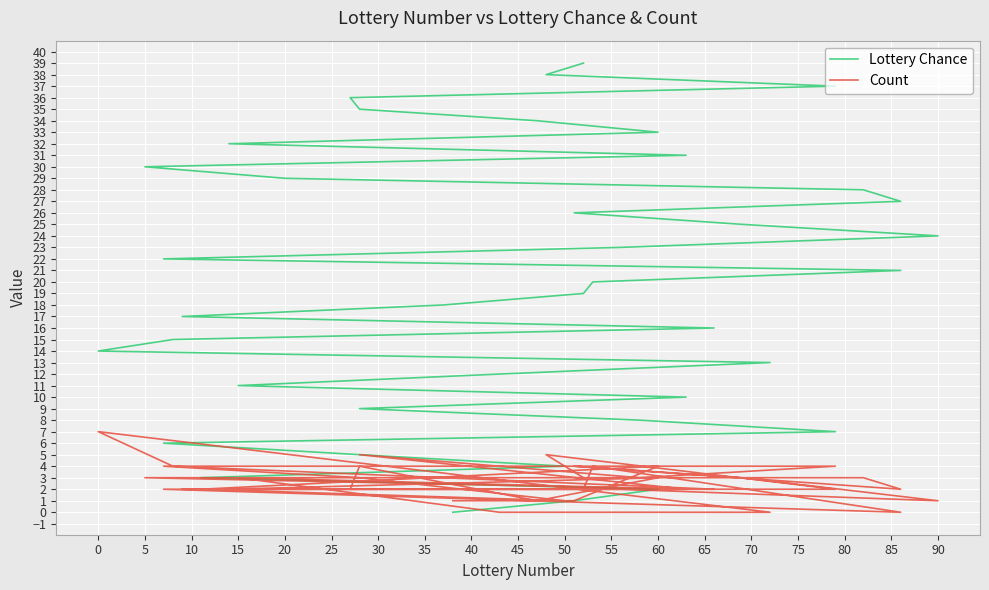

List the series in order of their peak value, highest first.

Lottery Chance, Count